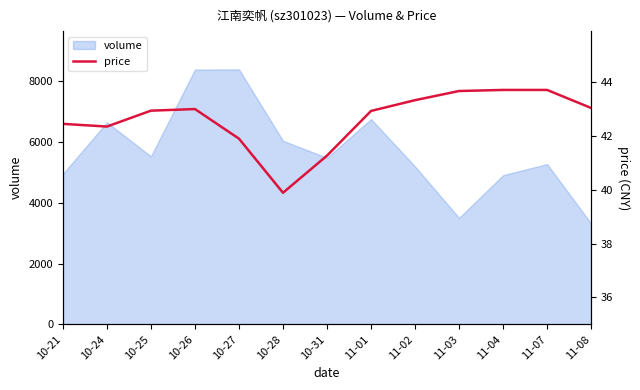

Does the chart have visible grid lines?

No